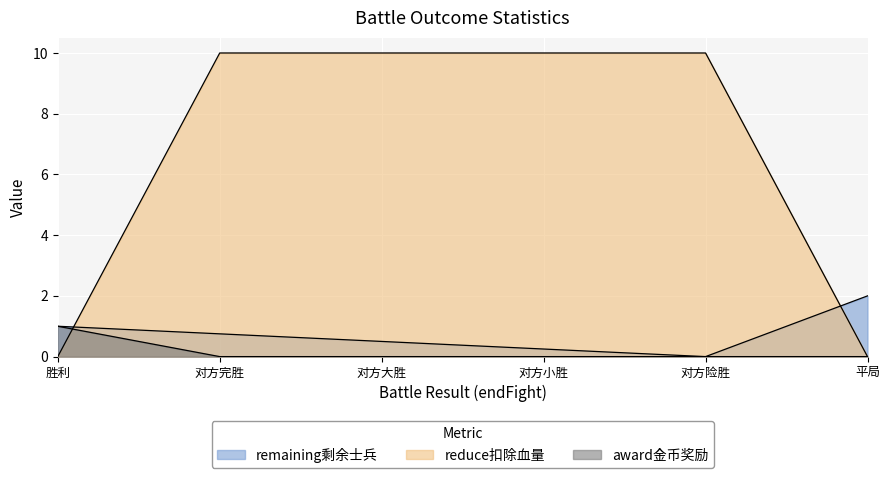

What is the label of the 5th point from the right?

对方完胜